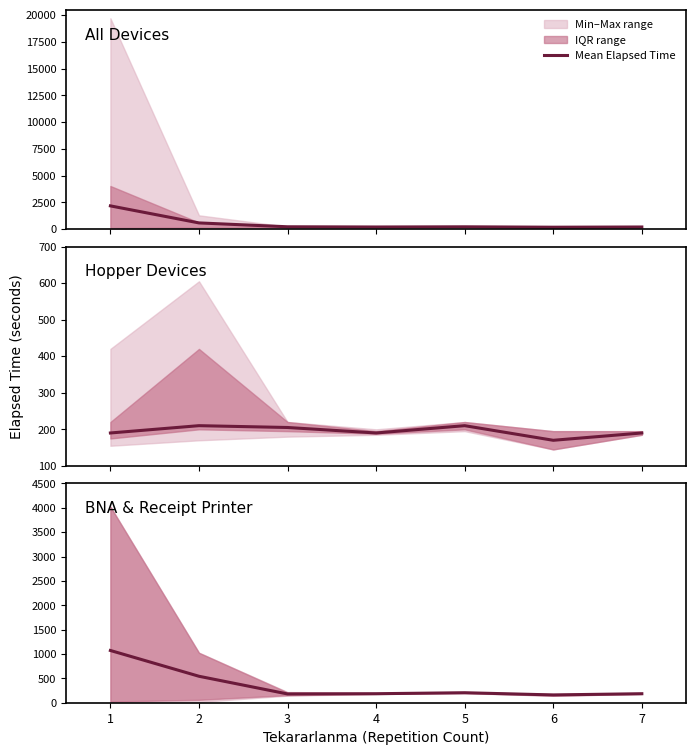

How many values exceed 185?

3